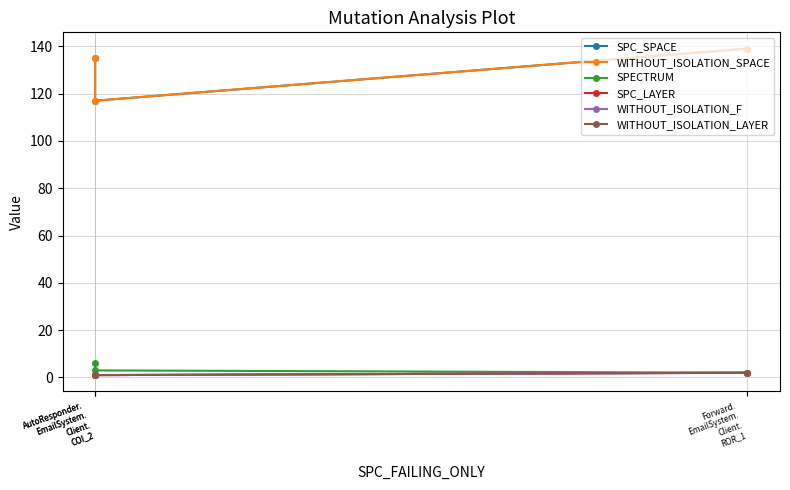

What is the maximum value for SPC_SPACE?

139